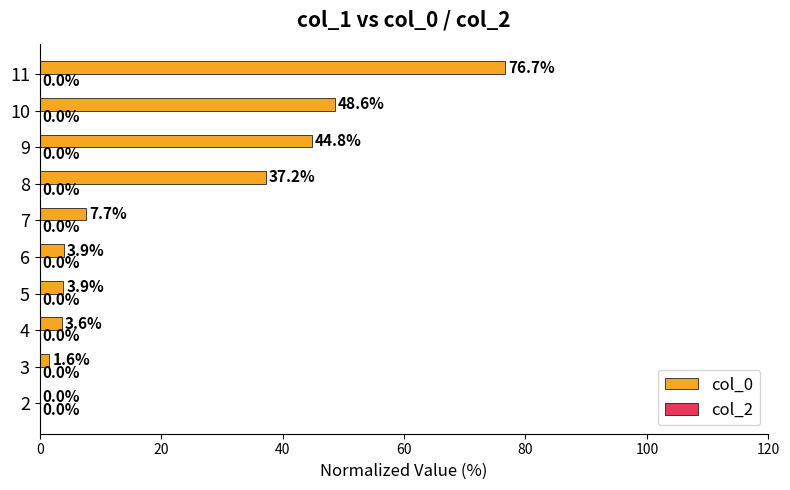

Reading bottom to top, transcribe all the data shown in this chart.

2=0.0	3=1.6	4=3.6	5=3.9	6=3.9	7=7.7	8=37.2	9=44.8	10=48.6	11=76.7